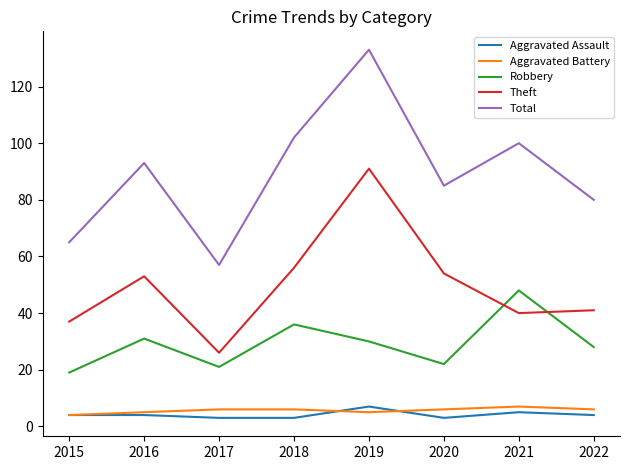

What is the difference between the maximum and minimum values in the Robbery series?

29